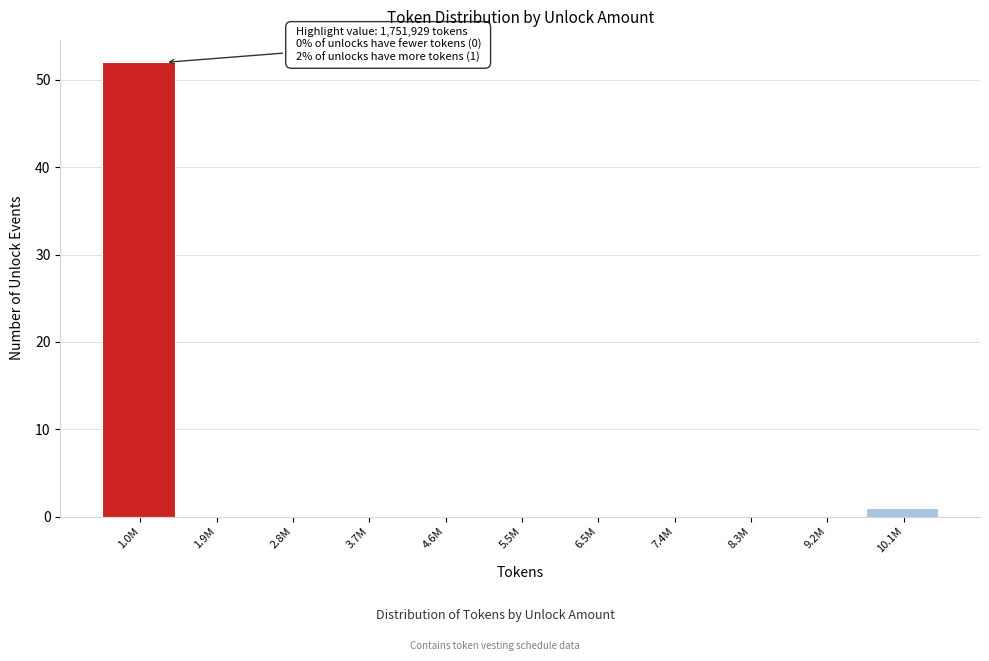

Reading left to right, transcribe all the data shown in this chart.

1.0M=52	1.9M=0	2.8M=0	3.7M=0	4.6M=0	5.5M=0	6.5M=0	7.4M=0	8.3M=0	9.2M=0	10.1M=1